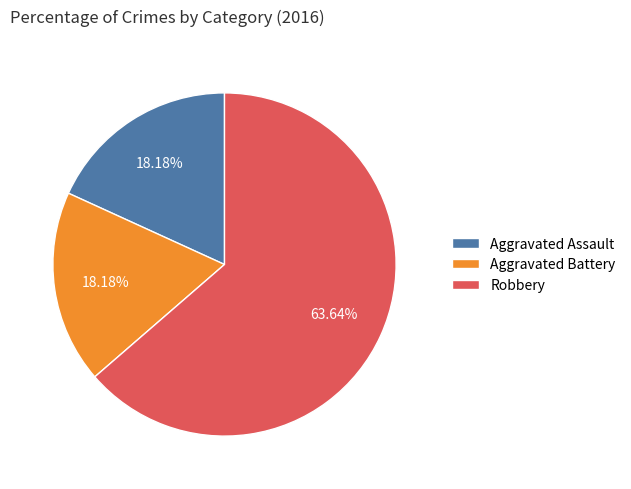

Which has a higher value, Robbery or Aggravated Assault?

Robbery